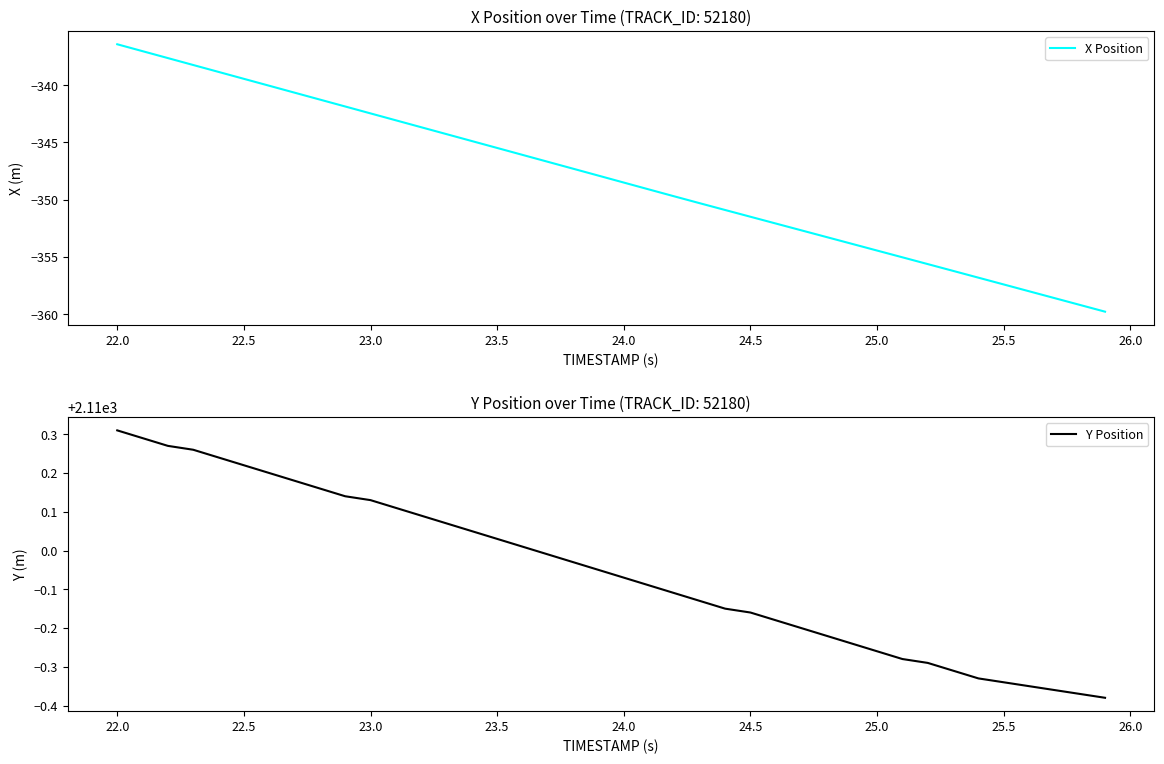

True or false: X Position and Y Position cross at least once.

False